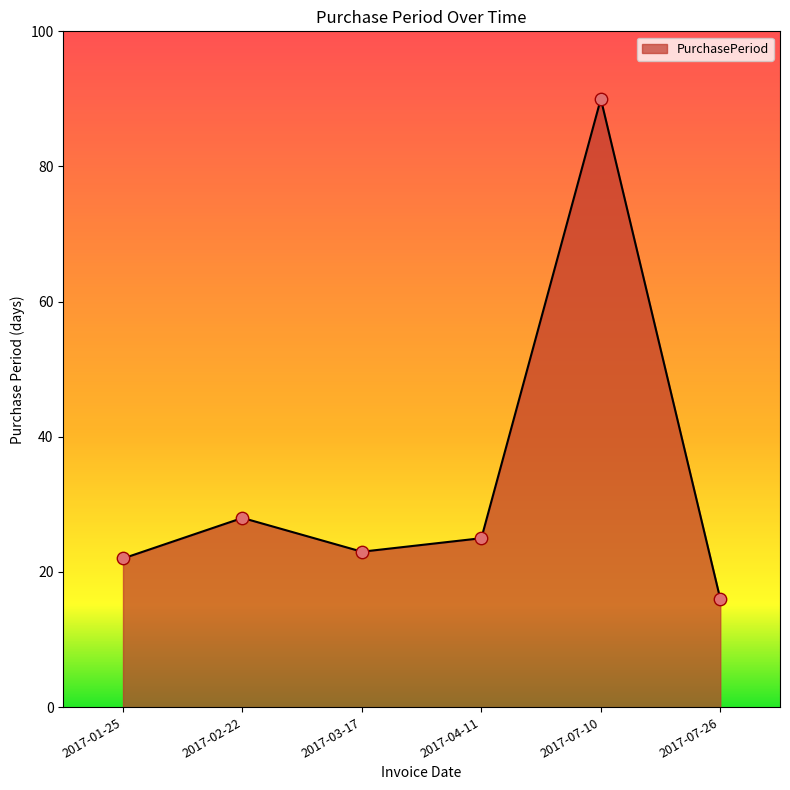

What is the ratio of the value at 2017-03-17 to the value at 2017-01-25?

1.0